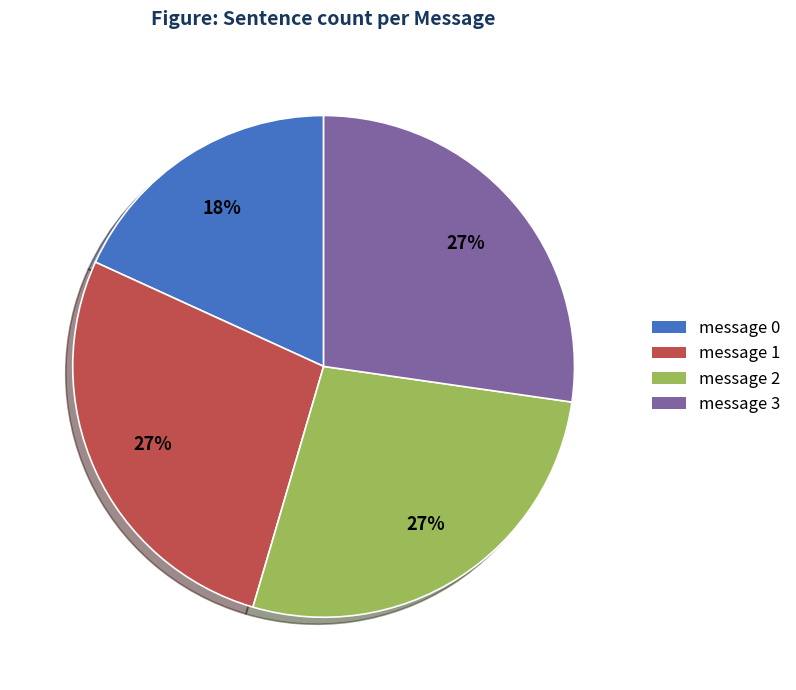

Is there a majority slice in this chart?

No